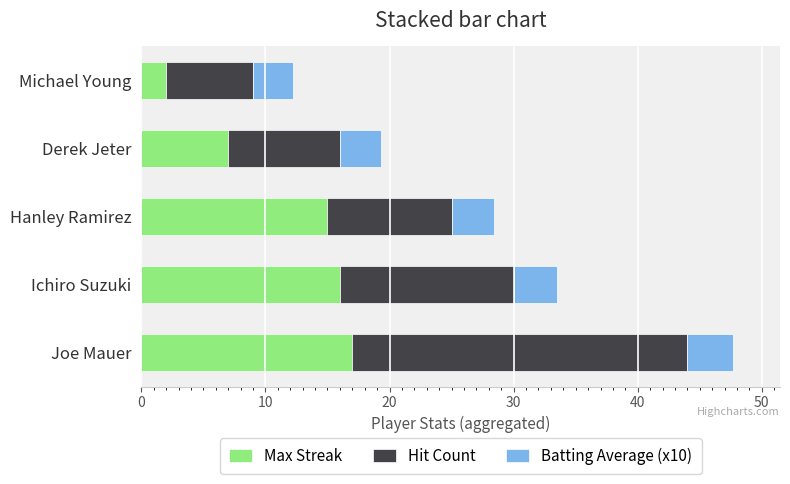

The Max Streak series shows 4.7 at Derek Jeter. True or false?

False